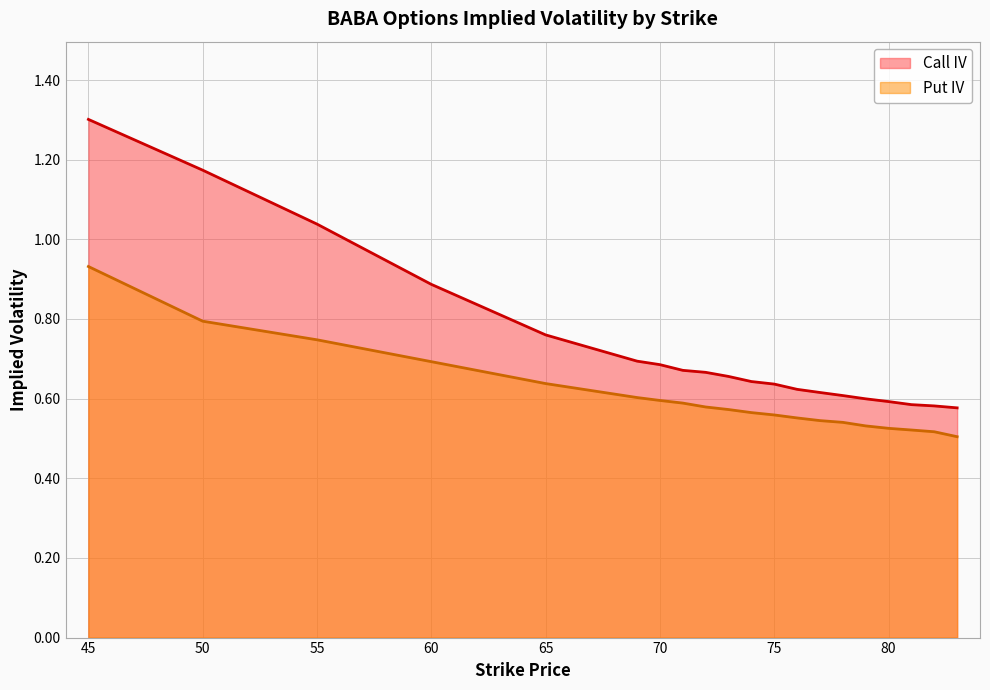

How many categories are shown in the chart?

20